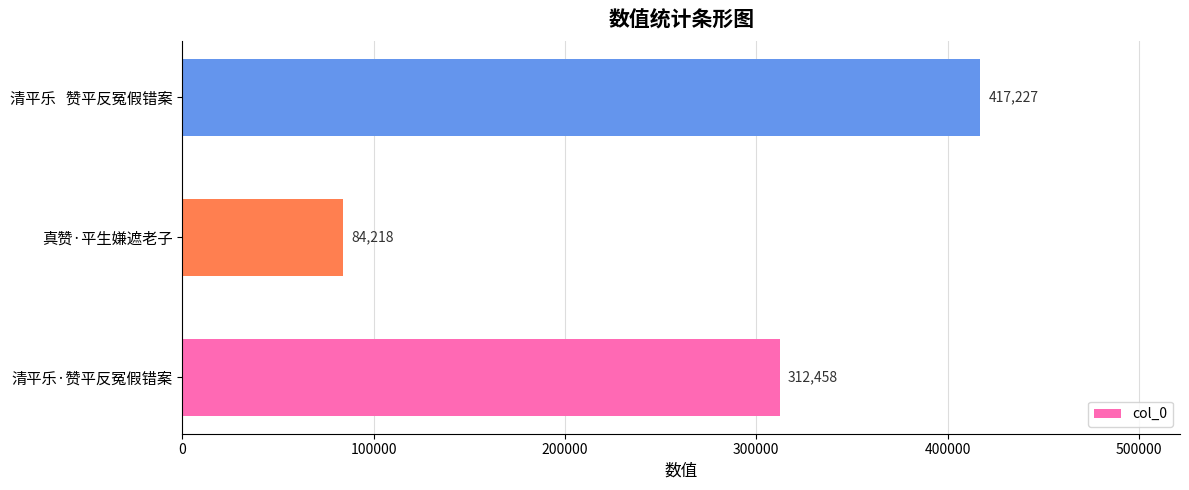

Between 清平乐·赞平反冤假错案 and 清平乐   赞平反冤假错案, which is larger?

清平乐   赞平反冤假错案